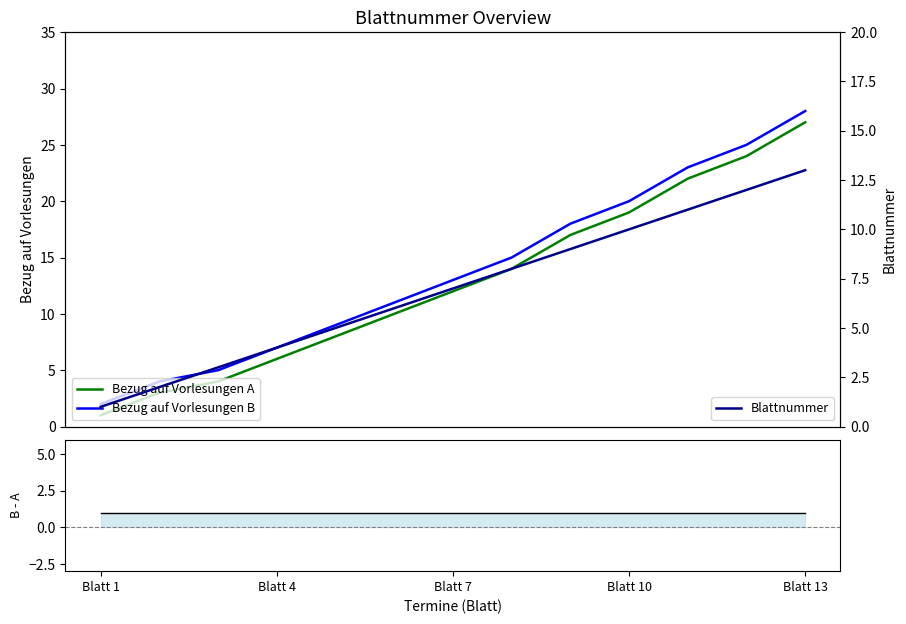

Reading right to left, transcribe all the data shown in this chart.

Bezug auf Vorlesungen A: 27	24	22	19	17	14	12	10	8	6	4	3	1
Bezug auf Vorlesungen B: 28	25	23	20	18	15	13	11	9	7	5	4	2
B - A: 1	1	1	1	1	1	1	1	1	1	1	1	1
Blattnummer: 13	12	11	10	9	8	7	6	5	4	3	2	1